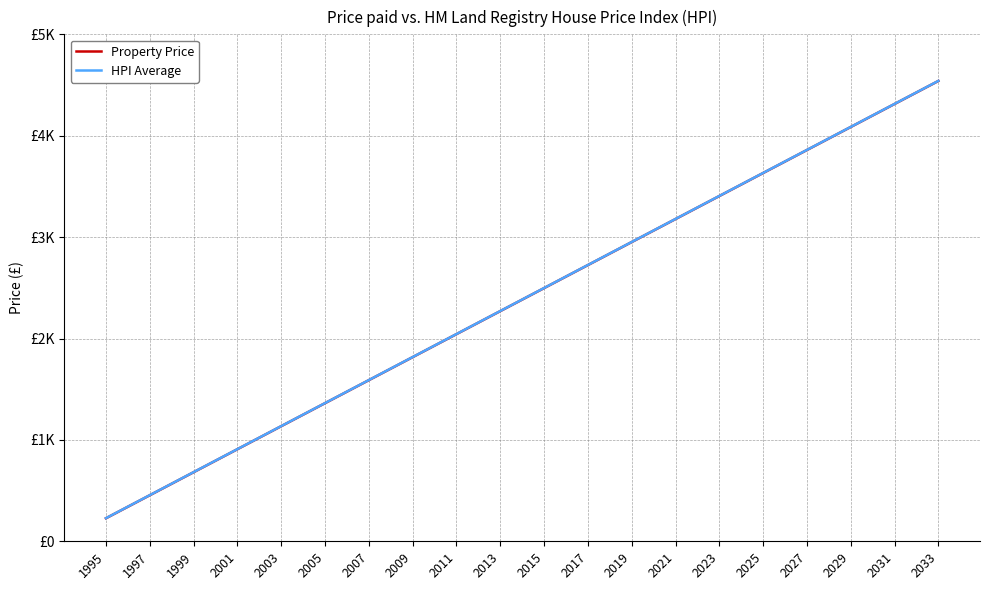

Rank the series by their average value, from highest to lowest.

HPI Average, Property Price